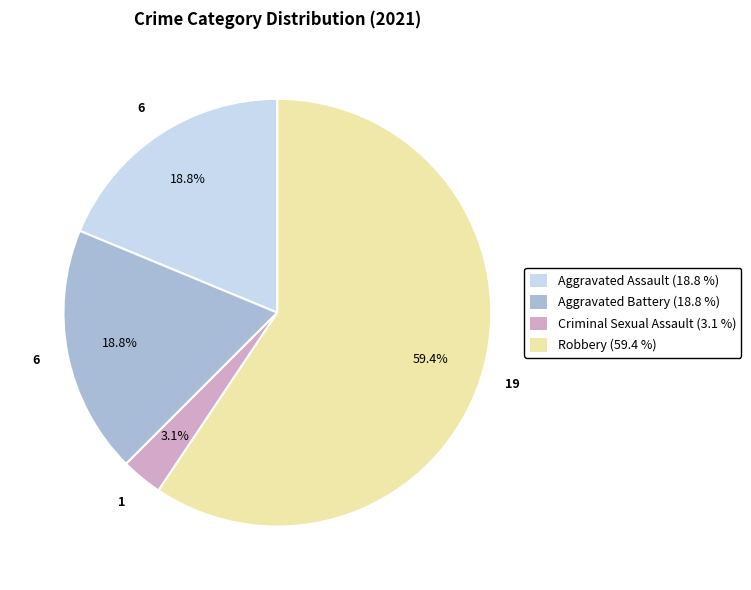

Which category has the biggest portion of the pie?

Robbery (59.4 %)